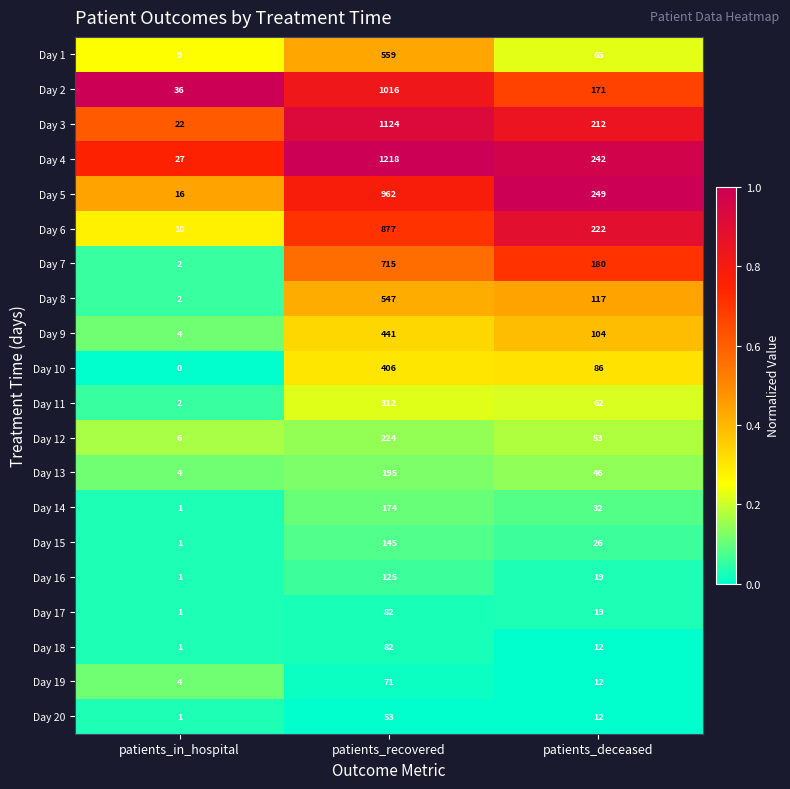

Which series has the largest total across all categories?

Day 4